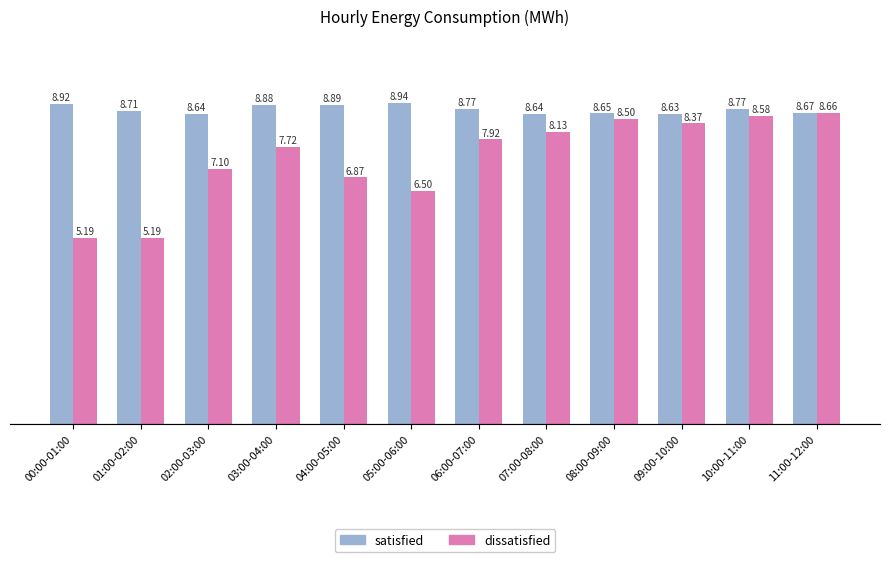

At 11:00-12:00, list the series in order from largest to smallest.

satisfied, dissatisfied